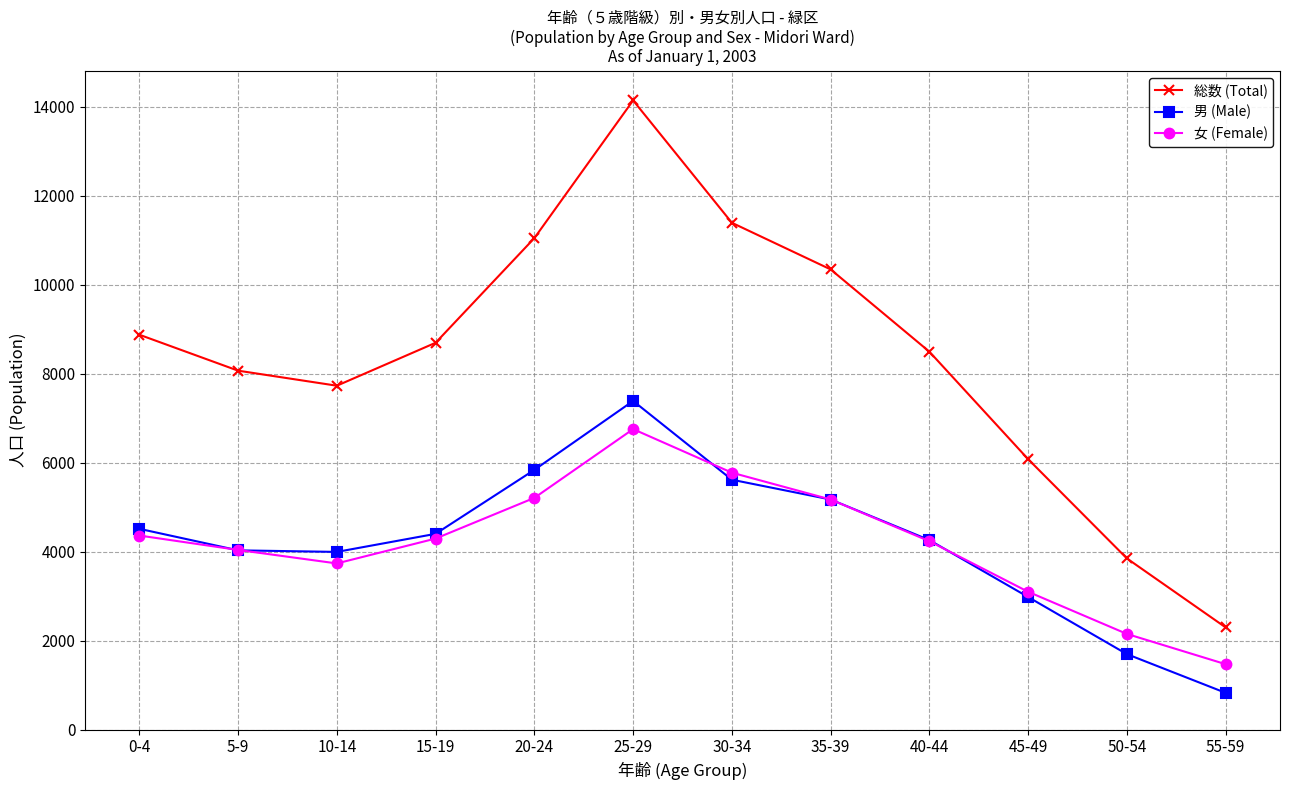

The value of 総数 (Total) at 35-39 is 14552. True or false?

False